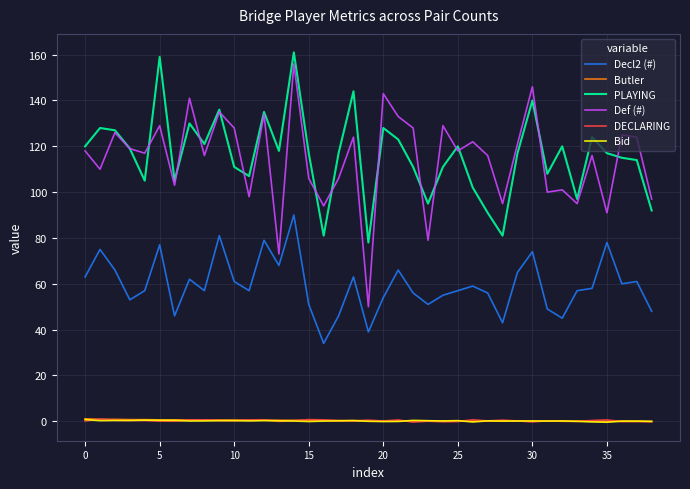

True or false: Def (#) and Bid intersect in this chart.

False